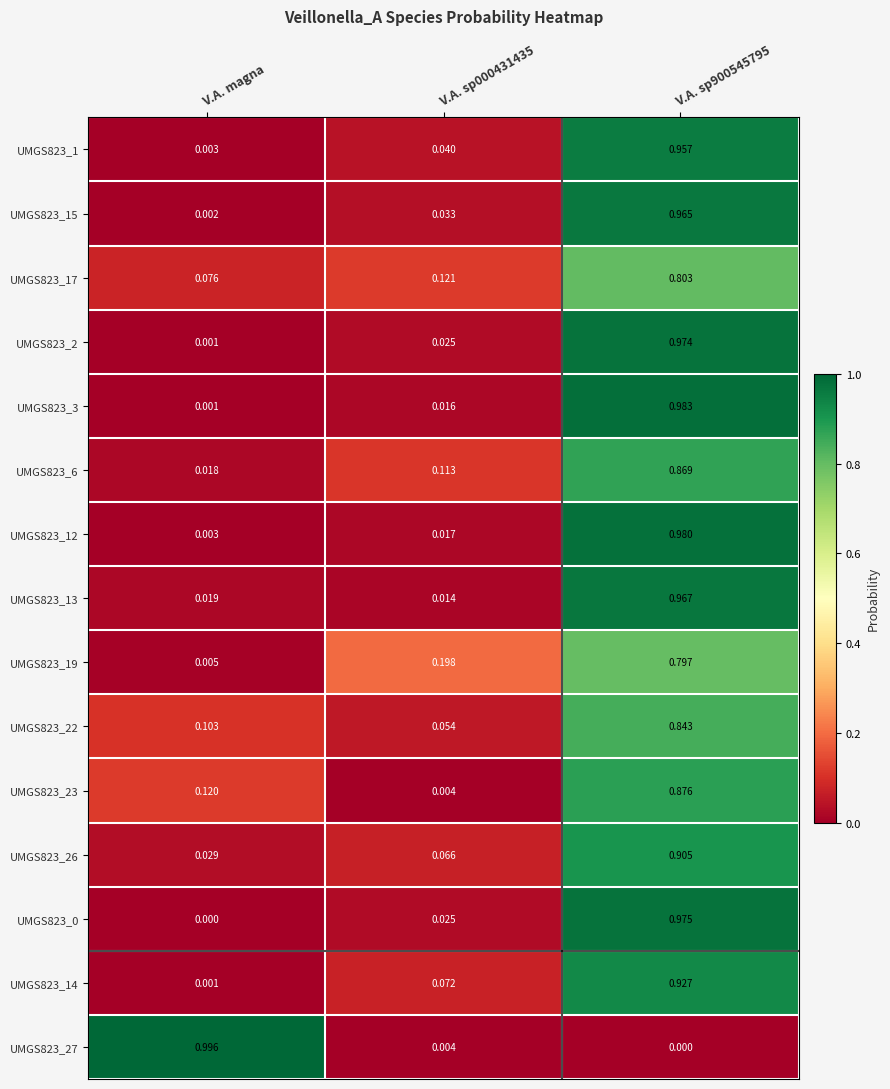

Where is UMGS823_15 nearest to the value 0?

V.A. magna